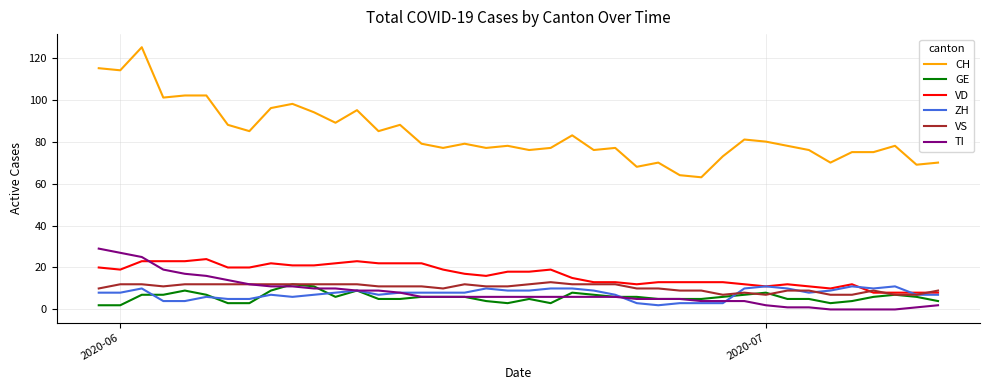

True or false: CH and VD cross at least once.

False